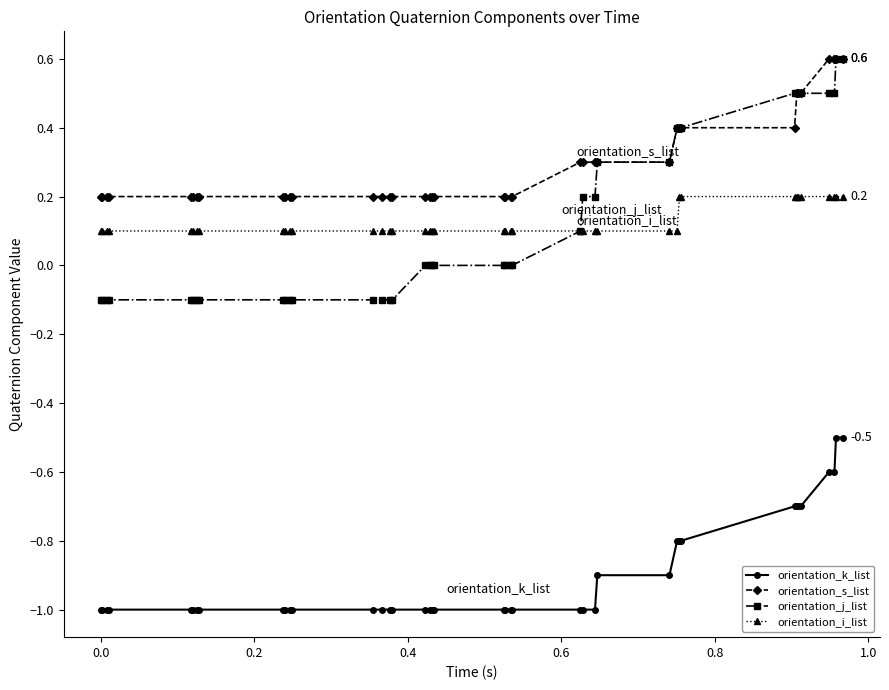

True or false: orientation_i_list and orientation_k_list intersect in this chart.

False